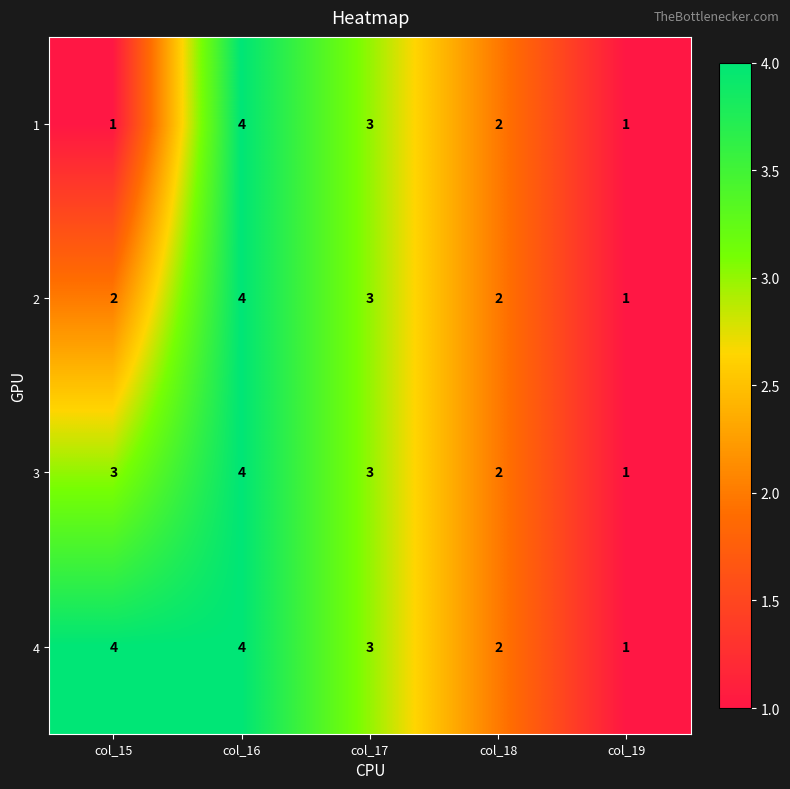

Rank the series by their average value, from lowest to highest.

1, 2, 3, 4